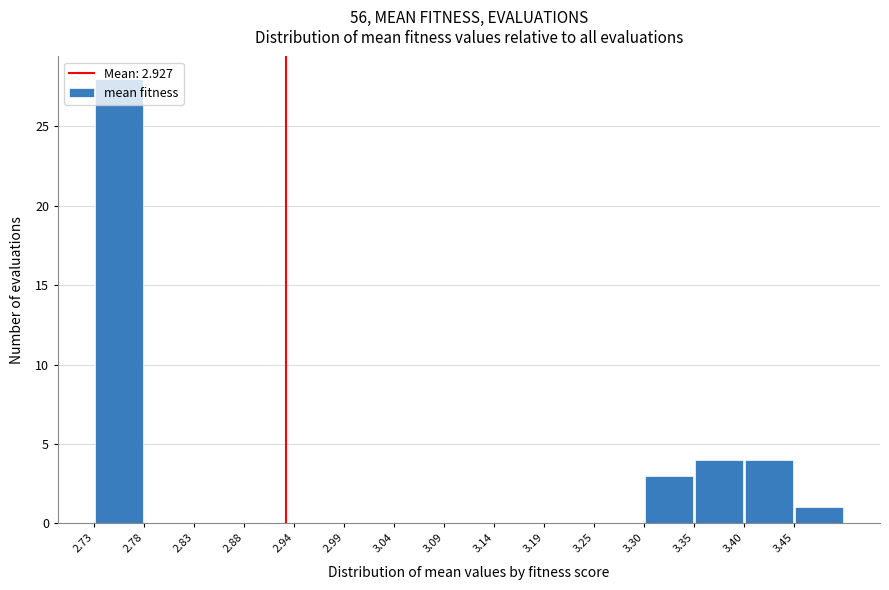

Reading left to right, transcribe this chart: for each bar, give the range it covers on the x-axis and its height. Neither the bar edges nor the heights are printed on the chart, so give them approximately, as read against the axes.

2.73 to 2.78: 28
2.78 to 2.83: 0
2.83 to 2.88: 0
2.88 to 2.94: 0
2.94 to 2.99: 0
2.99 to 3.04: 0
3.04 to 3.09: 0
3.09 to 3.14: 0
3.14 to 3.19: 0
3.19 to 3.25: 0
3.25 to 3.30: 0
3.30 to 3.35: 3
3.35 to 3.40: 4
3.40 to 3.45: 4
3.45 to 3.50: 1